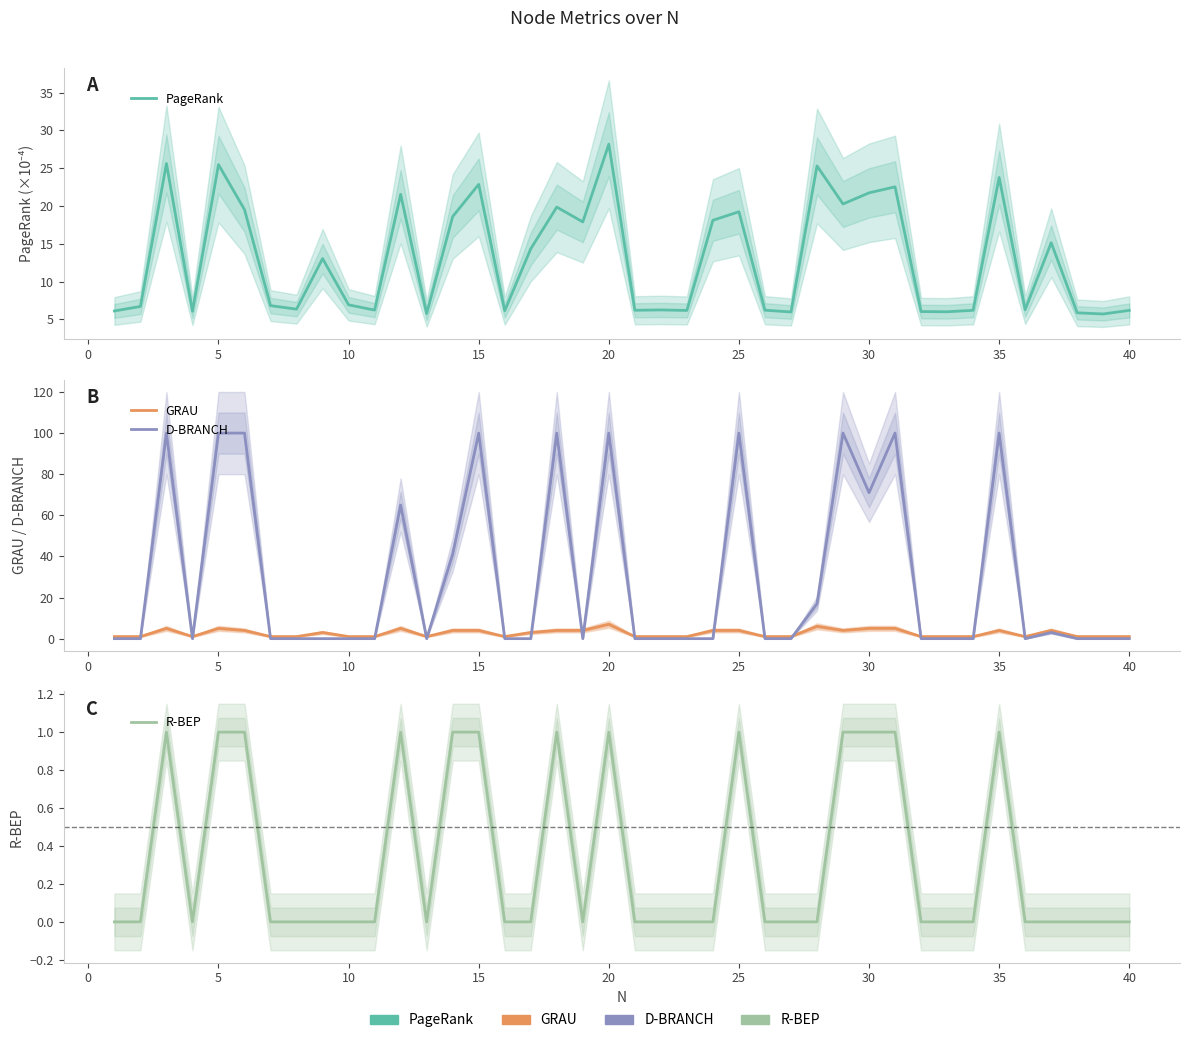

True or false: R-BEP has a value of 0.5 at 31.

False